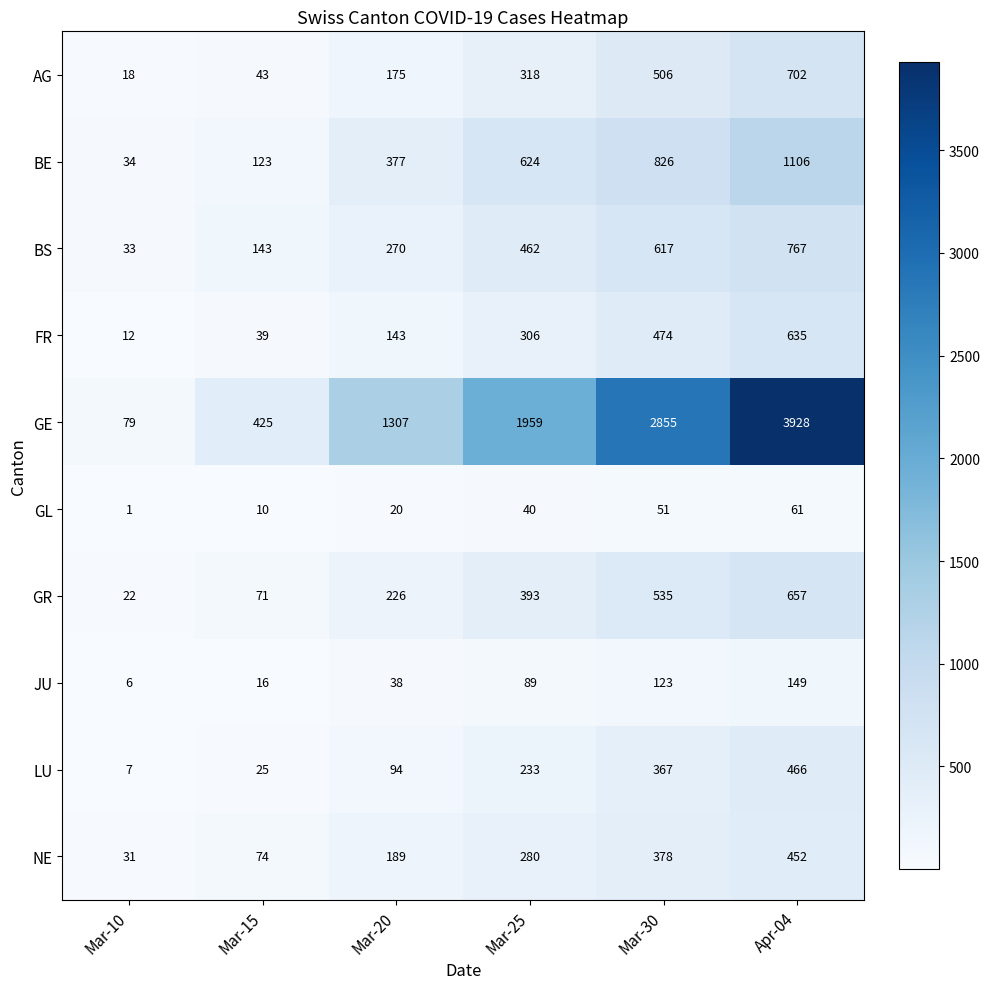

Rank the categories by FR value from lowest to highest.

Mar-10, Mar-15, Mar-20, Mar-25, Mar-30, Apr-04